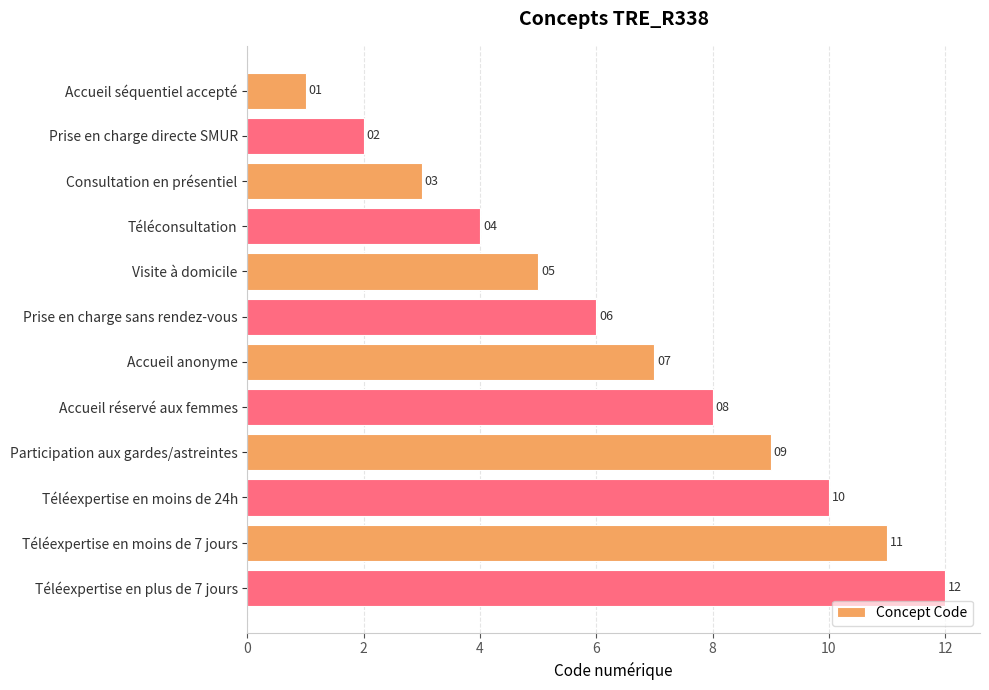

Between Prise en charge directe SMUR and Visite à domicile, which is larger?

Visite à domicile